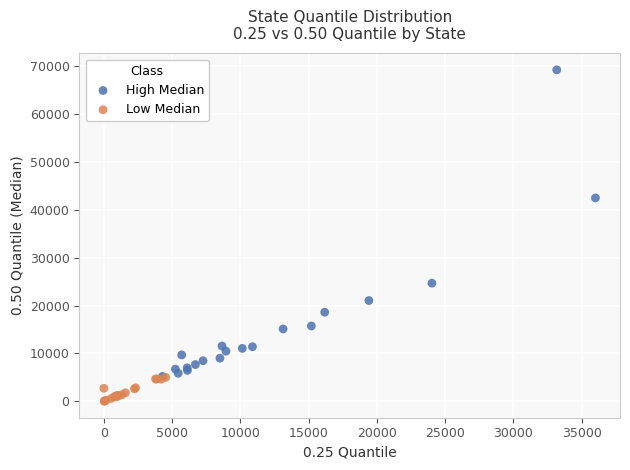

Which series reaches the minimum Y coordinate?

Low Median